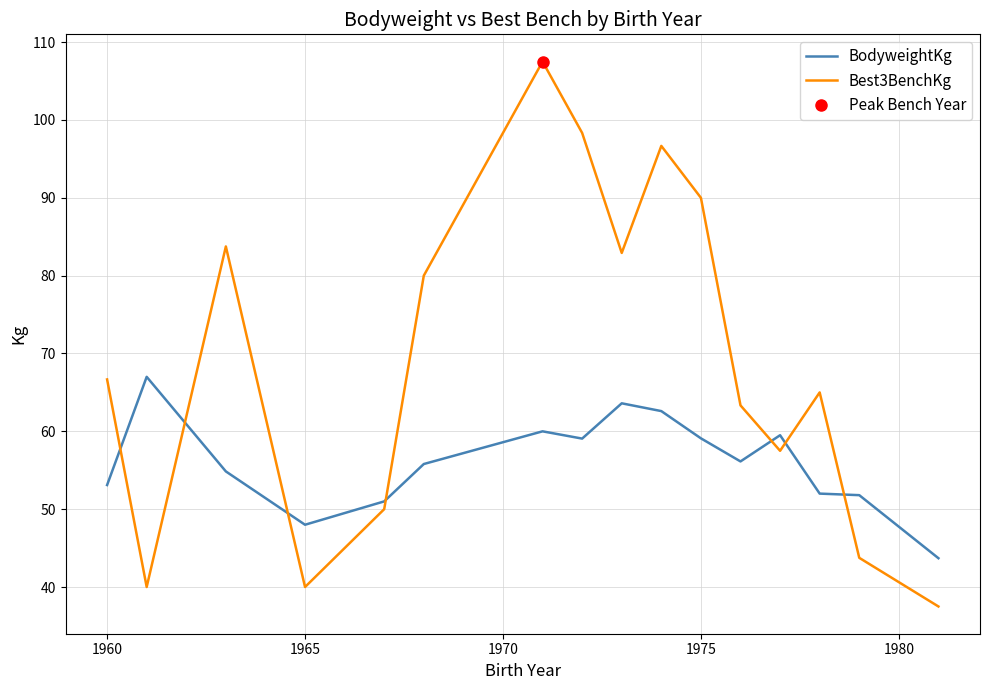

The Best3BenchKg series shows 158.8 at 1975. True or false?

False